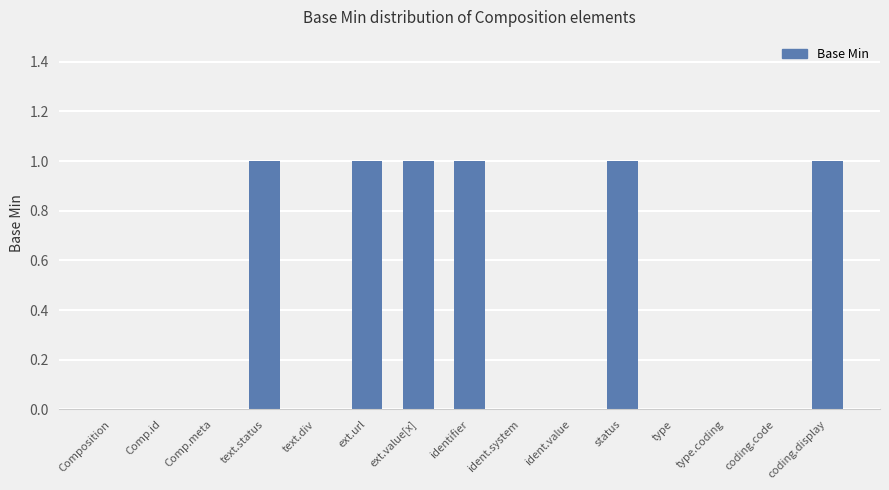

Is it true that the value at ext.value[x] is 1?

True